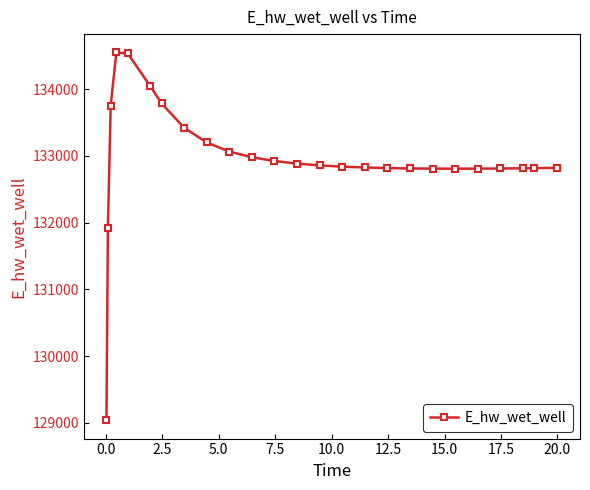

Does the chart have visible grid lines?

No